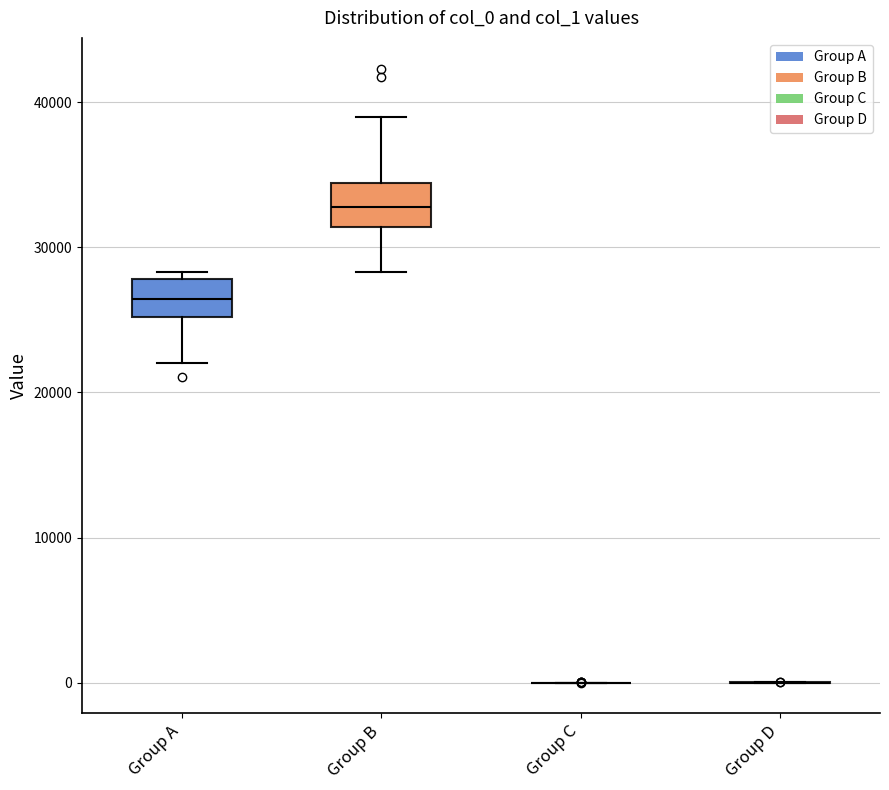

Where is the lower edge of the box for Group A on the y-axis? The values are not printed on the chart, so give them approximately, as read against the axis.

25000